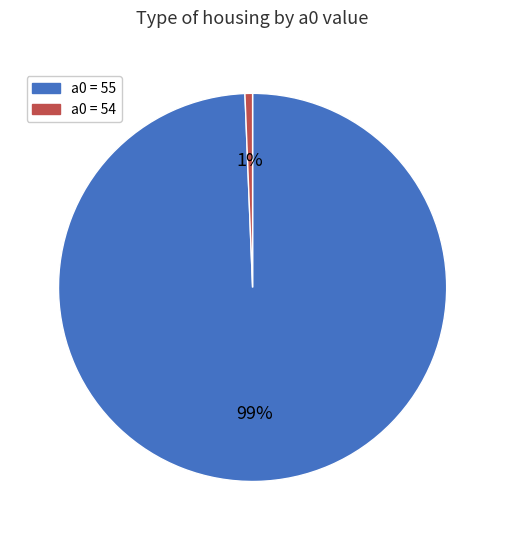

Does any single category account for the majority?

Yes